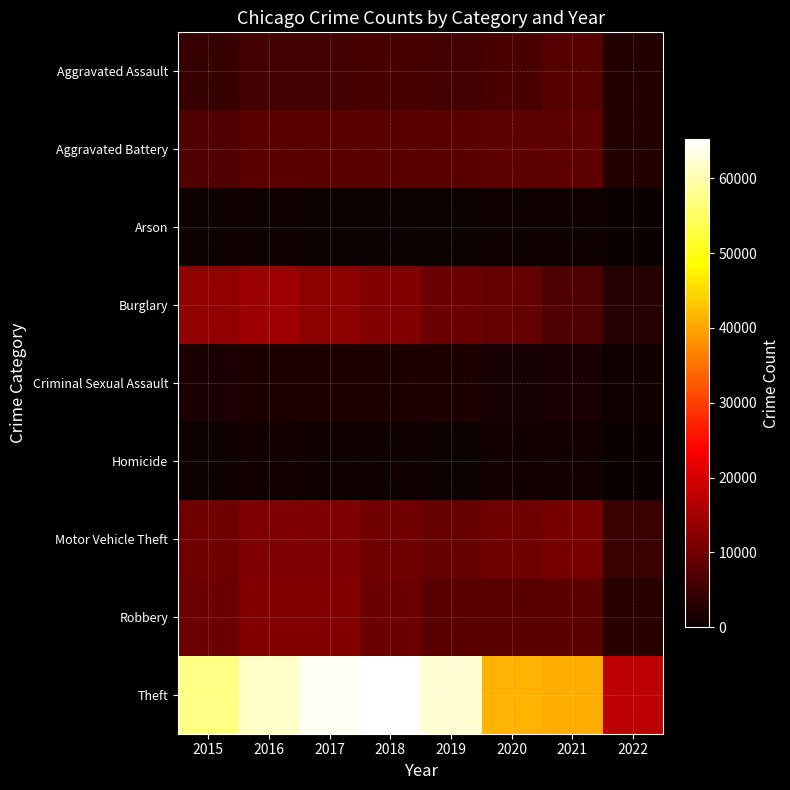

Between 2015 and 2019, which series saw the biggest shift?

Theft